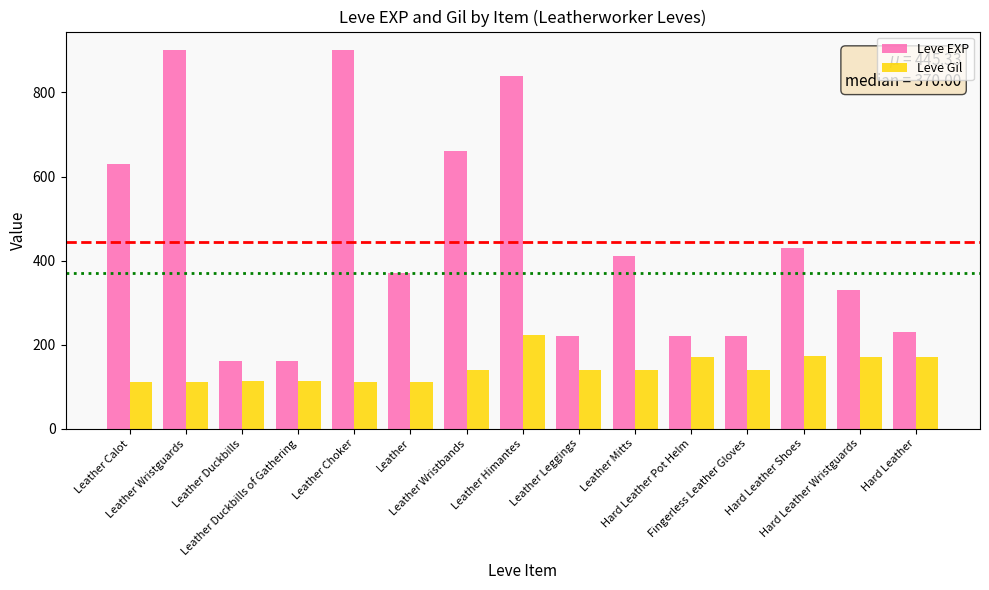

Rank the series by their average value, from highest to lowest.

Leve EXP, Leve Gil